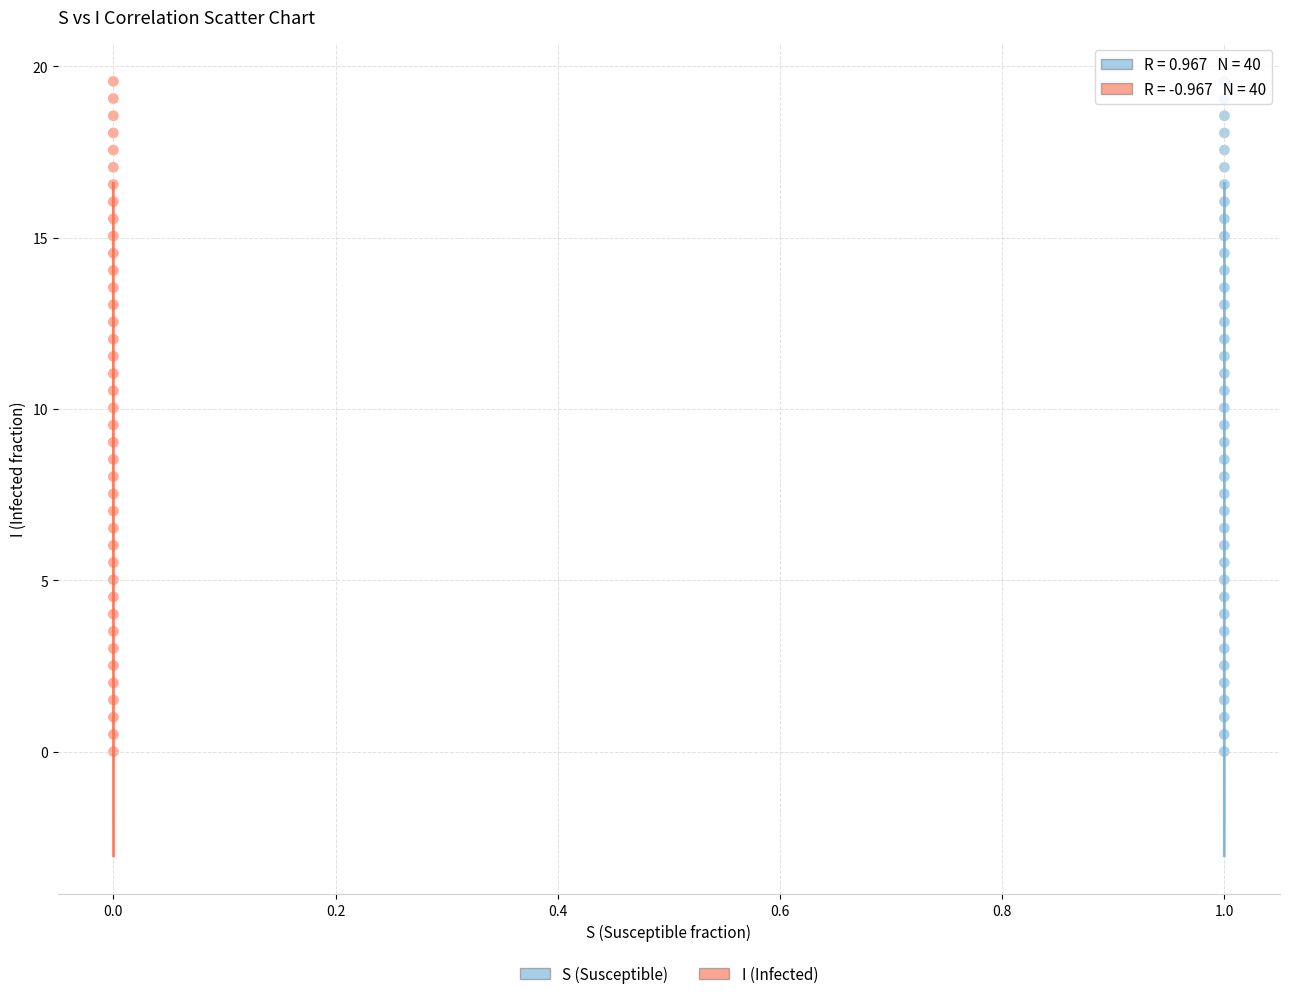

What are all the series names shown in the legend?

S (Susceptible), I (Infected)